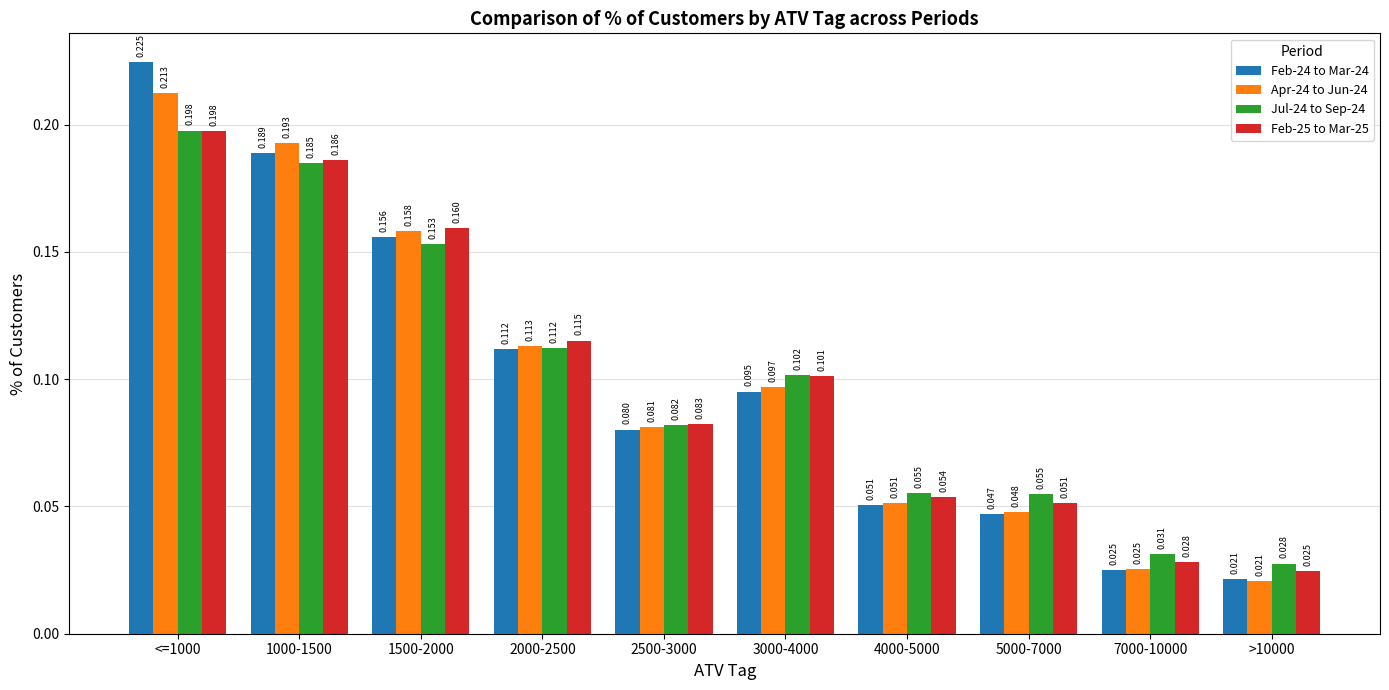

Is the value of Feb-24 to Mar-24 at 3000-4000 greater than the value of Feb-25 to Mar-25 at <=1000?

No